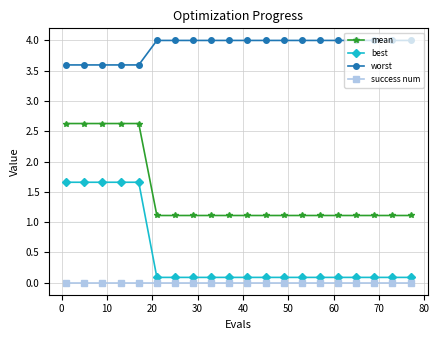

What are all the series names shown in the legend?

mean, best, worst, success num